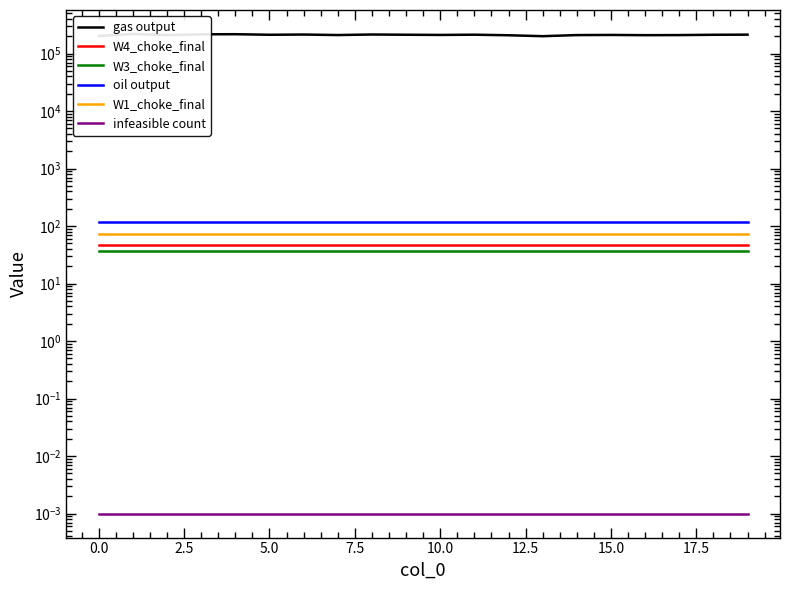

What is the difference between the gas output values at 17 and 19?

3673.3